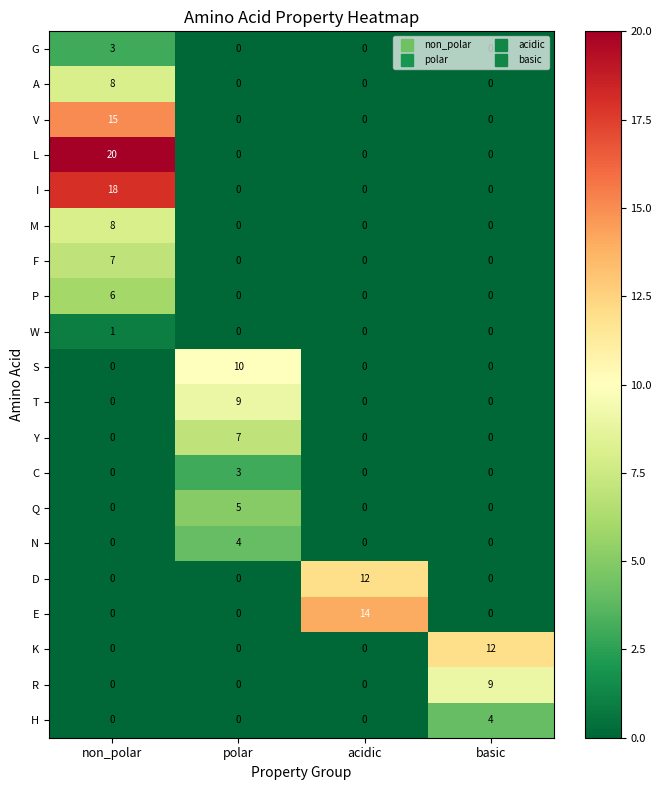

What is the sum of the A values at basic and non_polar?

8